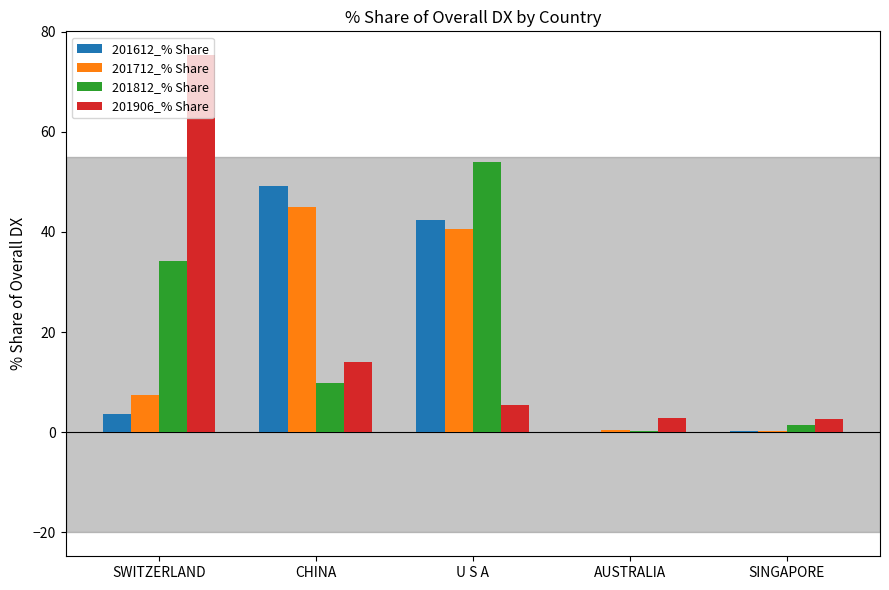

Is the value of 201906_% Share at SINGAPORE greater than the value of 201612_% Share at AUSTRALIA?

Yes